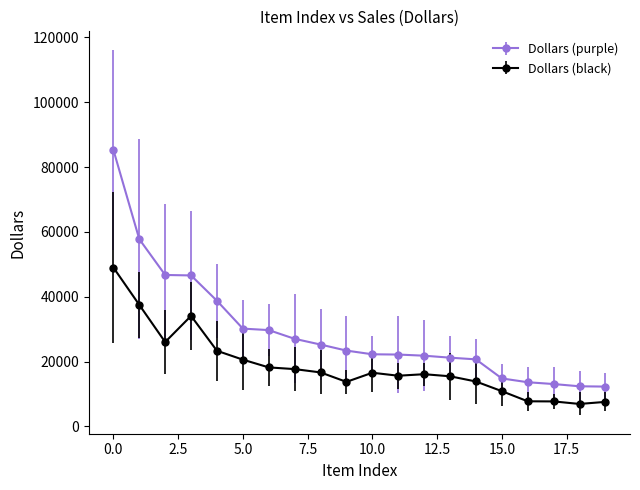

Which series has the largest range (max minus min)?

Dollars (purple)